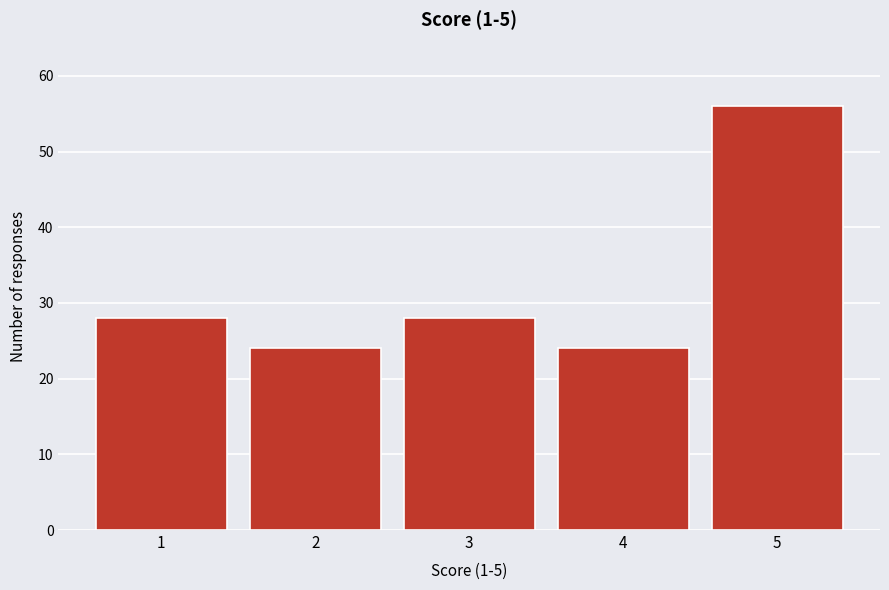

Reading left to right, transcribe all the data shown in this chart.

28	24	28	24	56